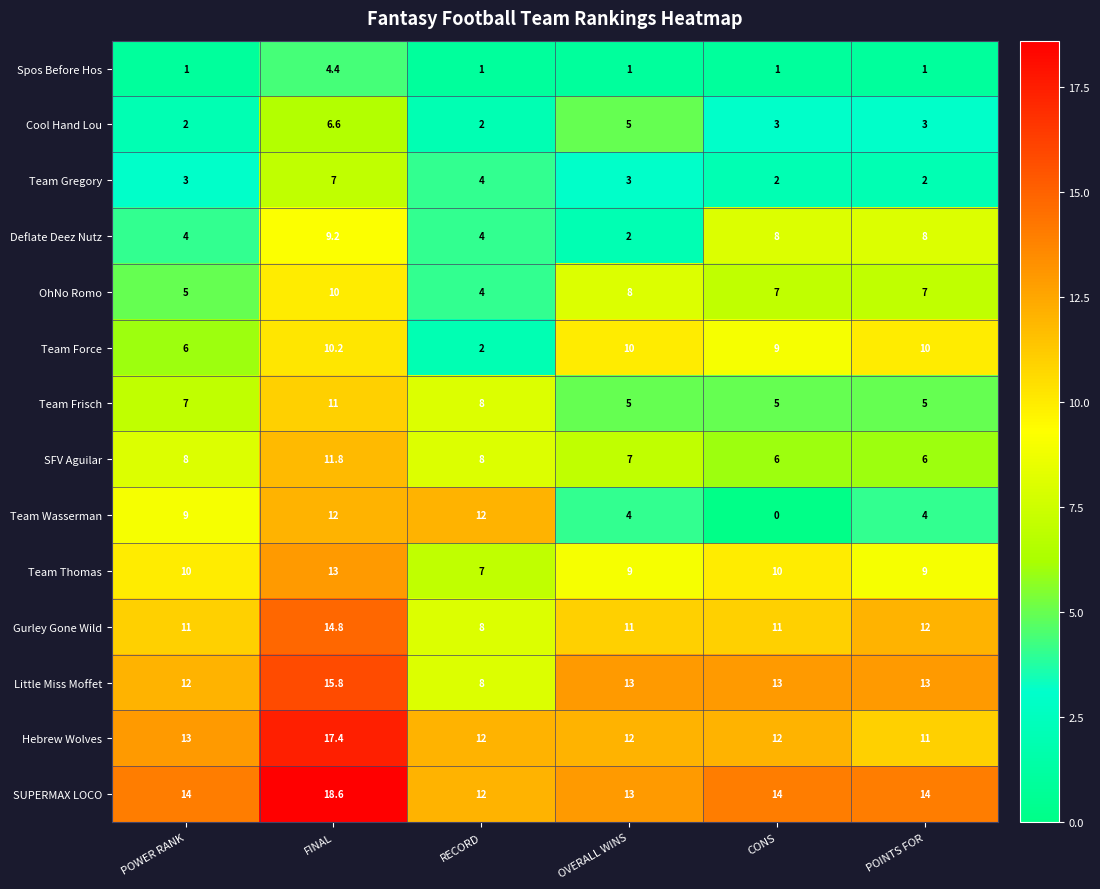

What is the sum of the Little Miss Moffet values at CONS and RECORD?

21.0